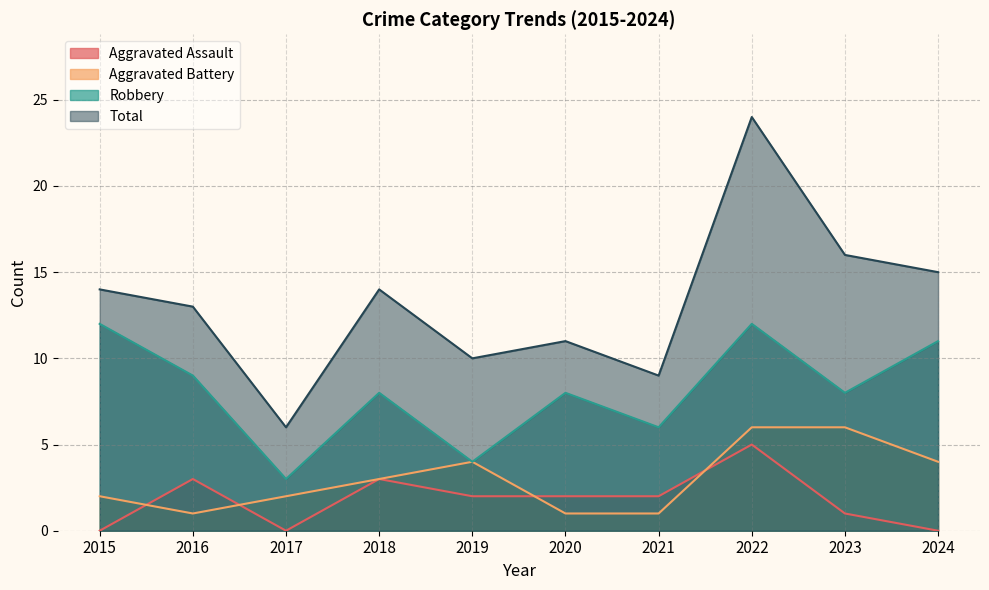

Between which two adjacent categories do Aggravated Assault and Aggravated Battery first intersect?

2015 and 2016